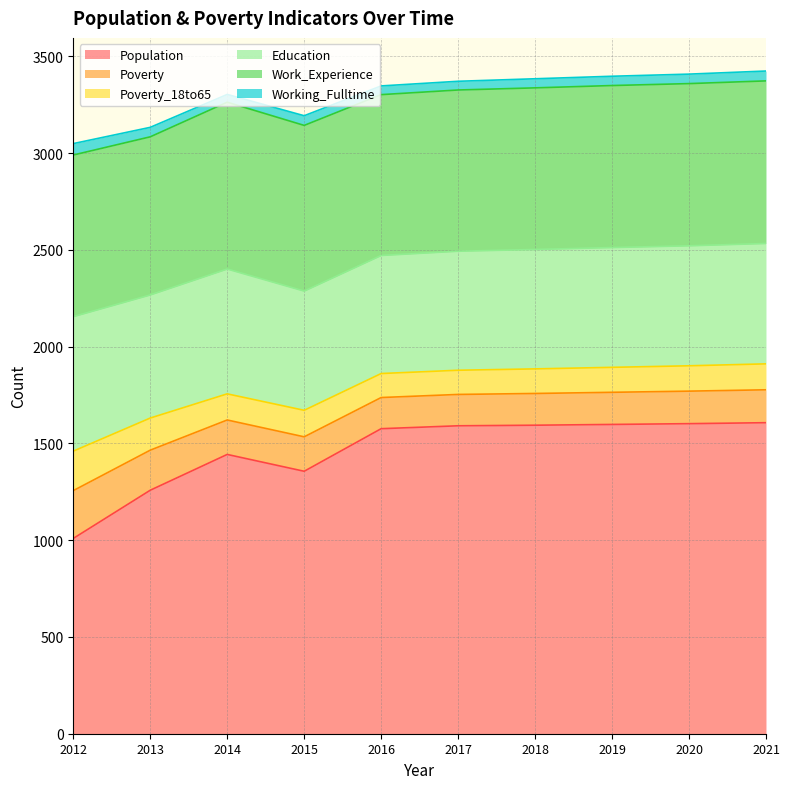

Is it true that Poverty_18to65 equals 210 at 2015?

False